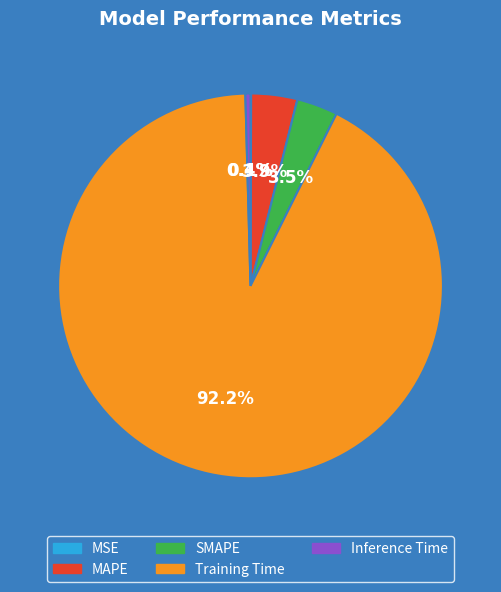

Do MAPE and Training Time together represent more than half of the pie?

Yes